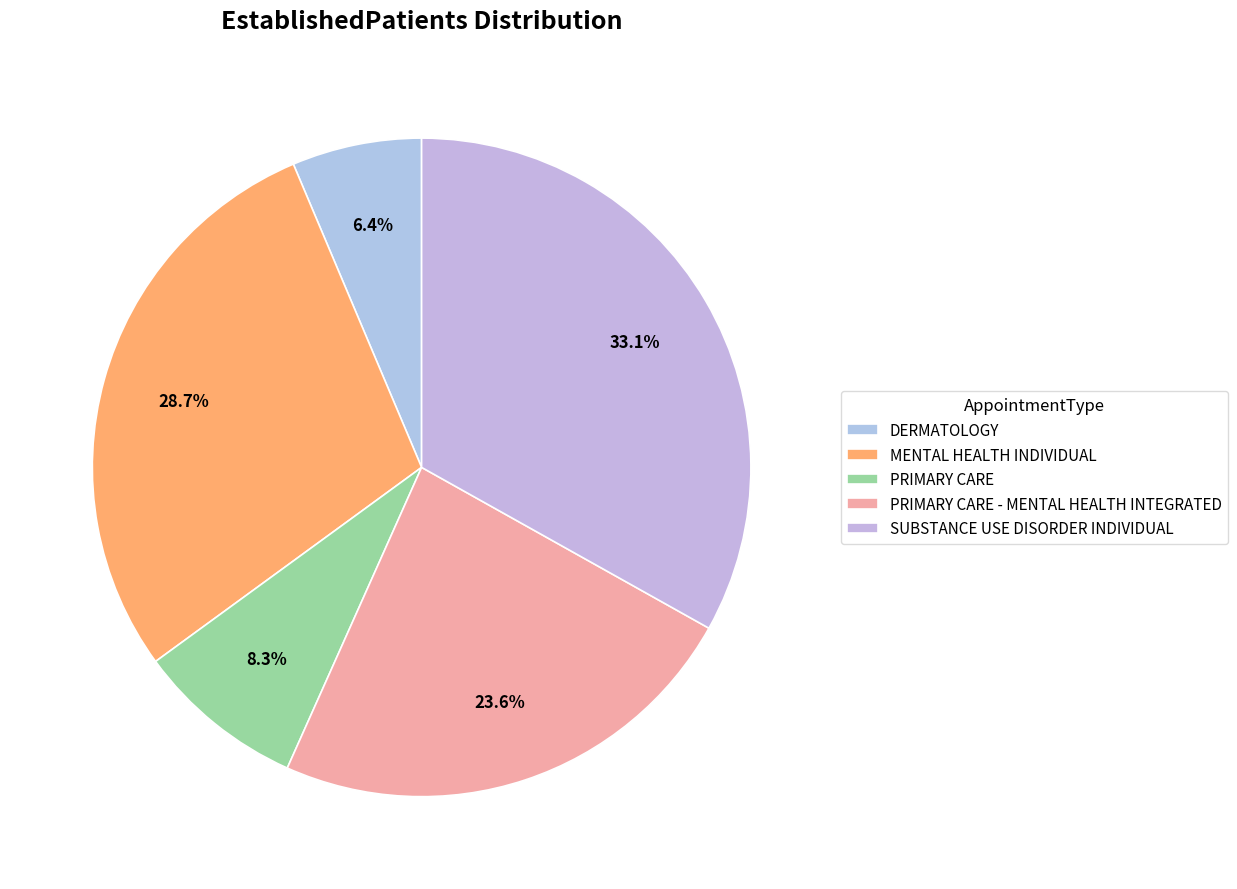

How many segments does this pie chart have?

5